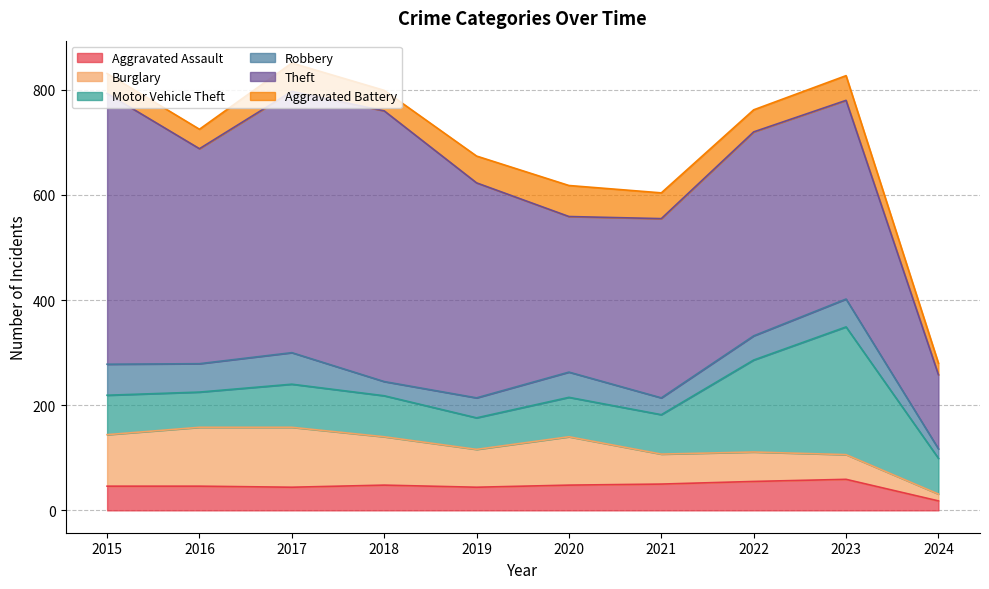

Reading right to left, list all the values displayed in this chart.

Aggravated Assault: 2024=18	2023=59	2022=55	2021=50	2020=48	2019=44	2018=48	2017=44	2016=46	2015=46
Burglary: 2024=13	2023=47	2022=56	2021=57	2020=92	2019=72	2018=92	2017=114	2016=112	2015=98
Motor Vehicle Theft: 2024=68	2023=243	2022=175	2021=75	2020=75	2019=60	2018=78	2017=82	2016=67	2015=75
Robbery: 2024=18	2023=53	2022=46	2021=32	2020=48	2019=38	2018=27	2017=60	2016=54	2015=59
Theft: 2024=141	2023=378	2022=388	2021=341	2020=296	2019=409	2018=515	2017=497	2016=409	2015=515
Aggravated Battery: 2024=22	2023=47	2022=42	2021=49	2020=59	2019=51	2018=39	2017=54	2016=37	2015=38